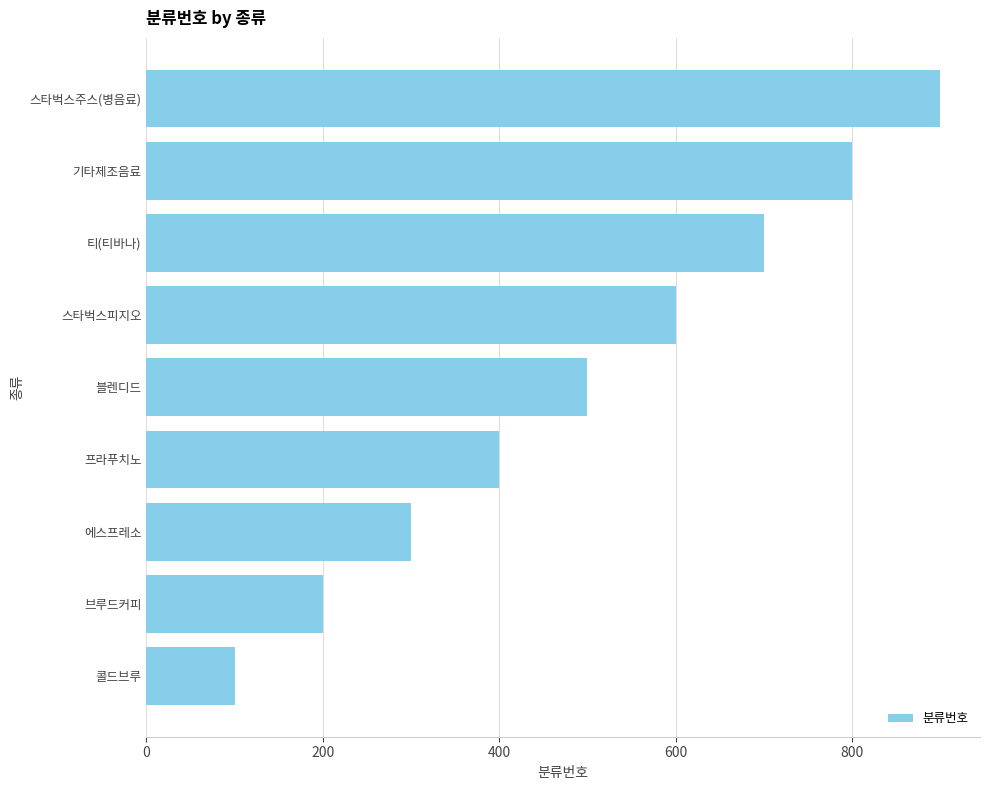

What is the ratio of the value at 프라푸치노 to the value at 기타제조음료?

0.5